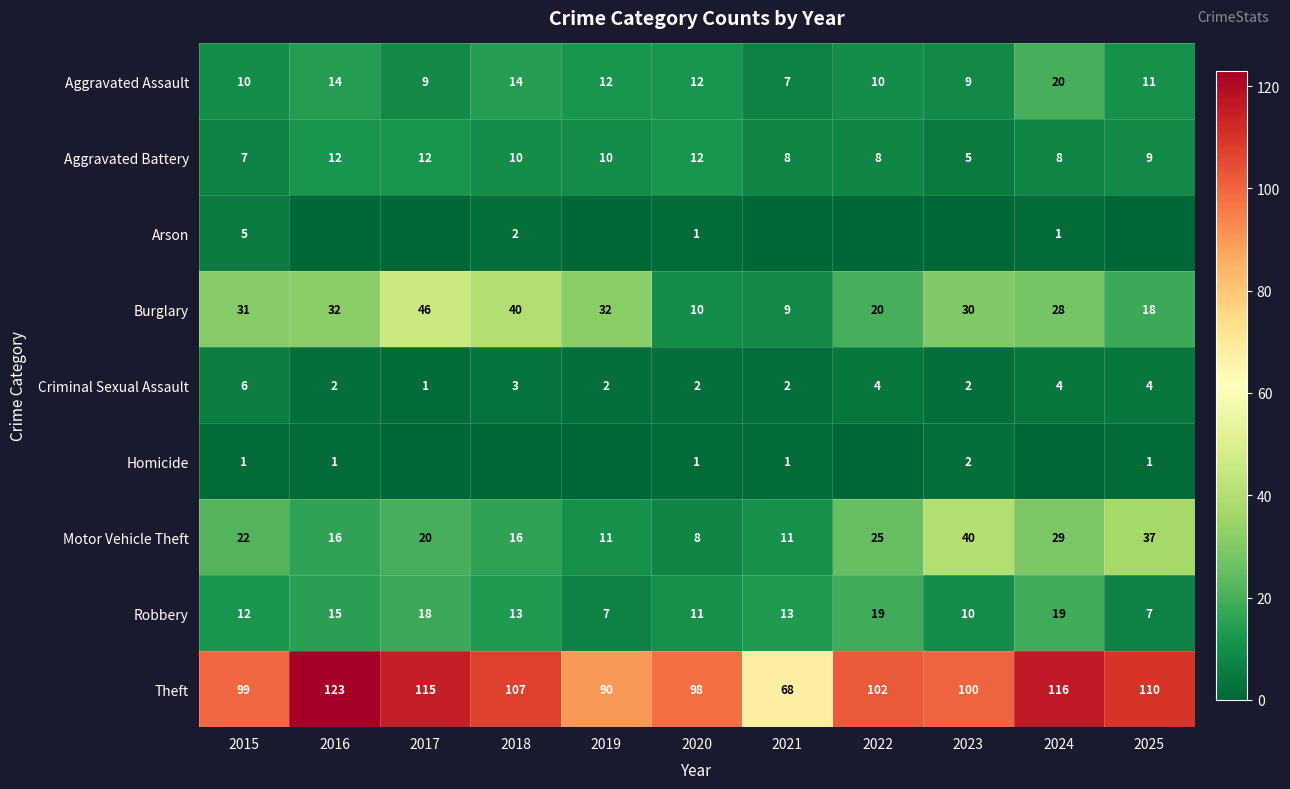

Which category has the highest value in the Criminal Sexual Assault series?

2015